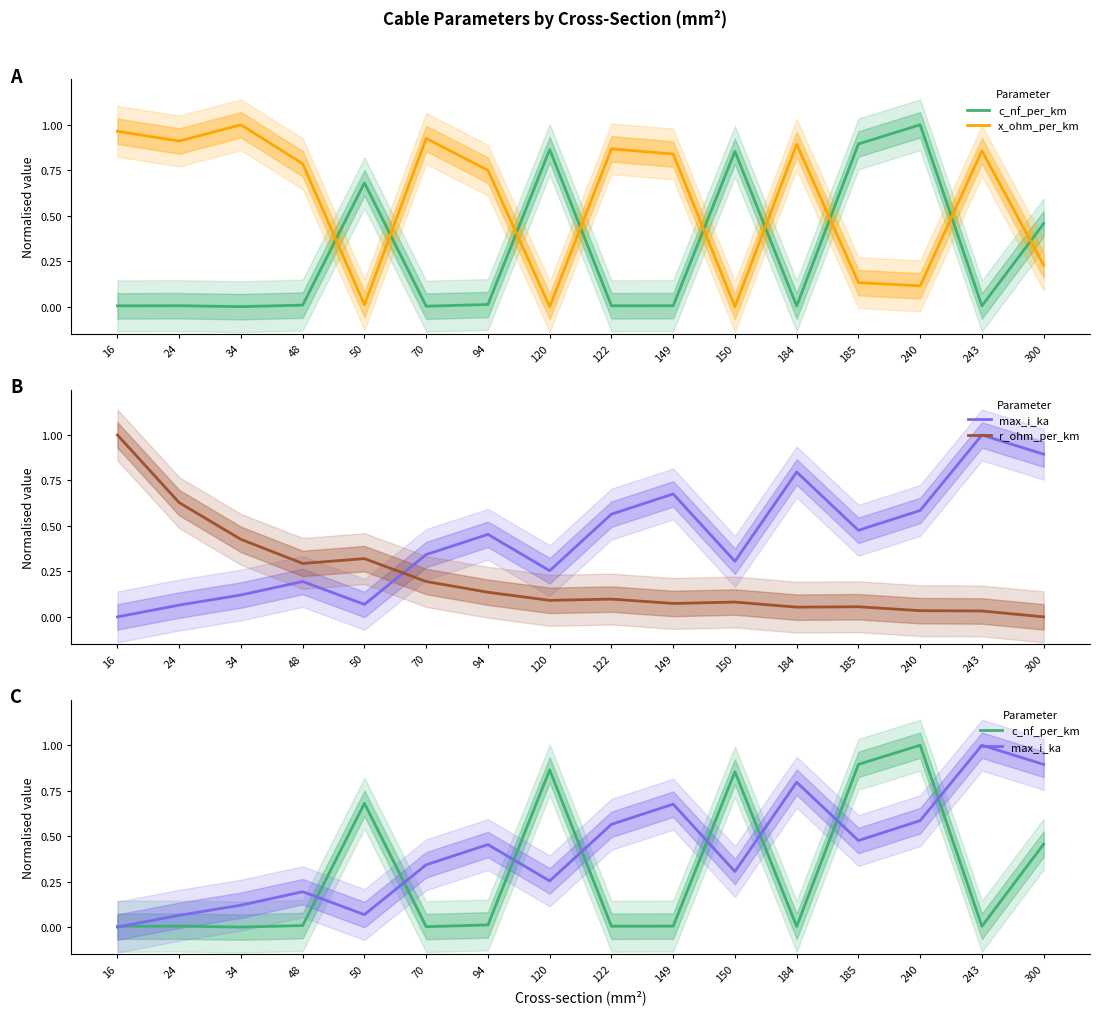

Between which two adjacent categories do r_ohm_per_km and x_ohm_per_km first intersect?

16 and 24